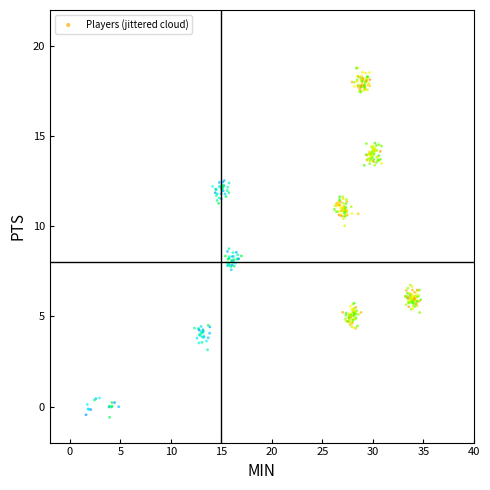

What is the range of X values (max minus min)?

33.2